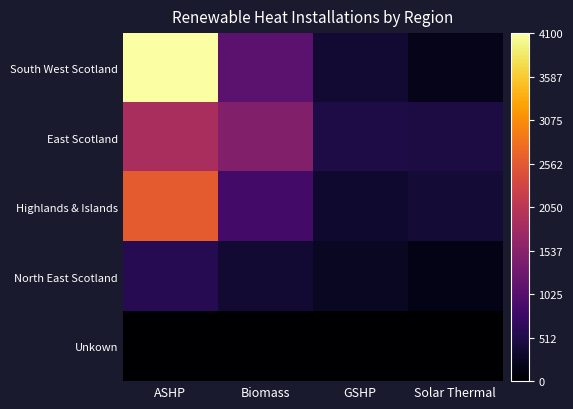

Reading left to right, what are all the values shown in this chart?

South West Scotland: ASHP=4100	Biomass=1080	GSHP=363	Solar Thermal=189
East Scotland: ASHP=1870	Biomass=1458	GSHP=491	Solar Thermal=477
Highlands & Islands: ASHP=2589	Biomass=834	GSHP=350	Solar Thermal=393
North East Scotland: ASHP=591	Biomass=378	GSHP=260	Solar Thermal=174
Unkown: ASHP=8	Biomass=9	GSHP=0	Solar Thermal=1